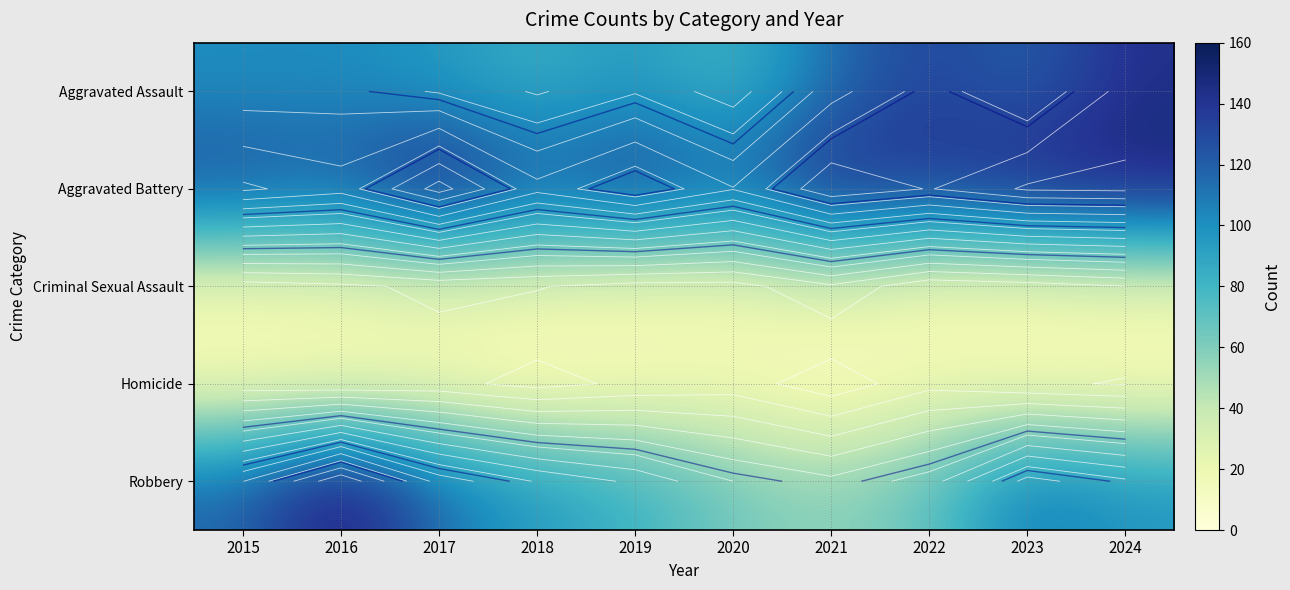

What is the maximum value shown in the chart?

159